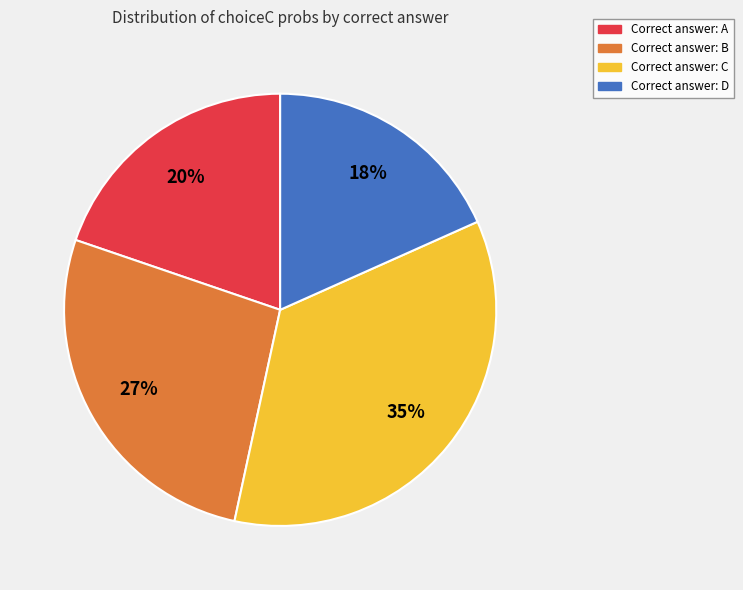

Is there a majority slice in this chart?

No